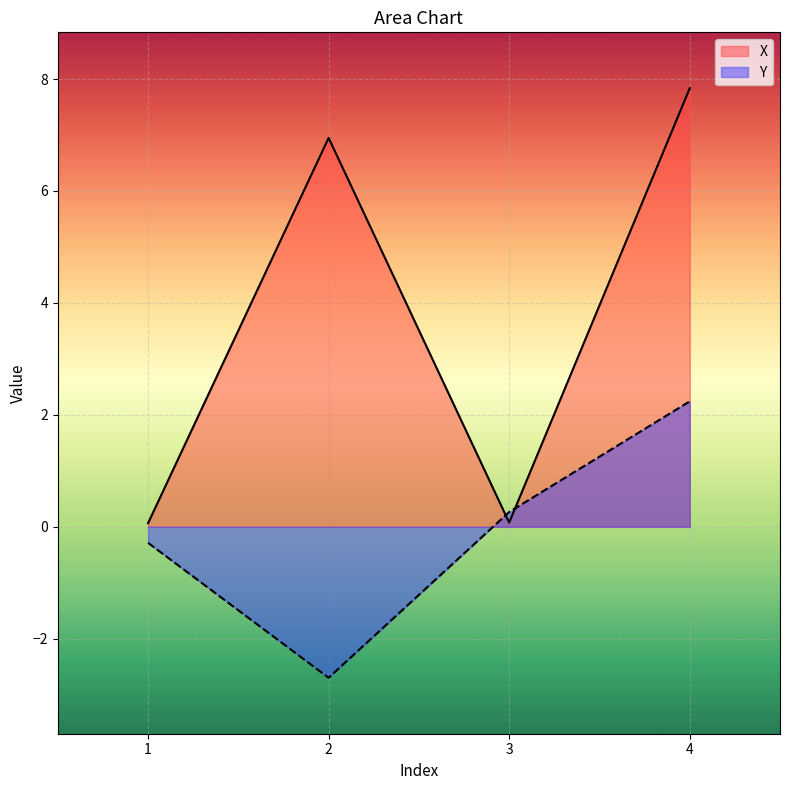

How many times do Y and X cross each other?

2